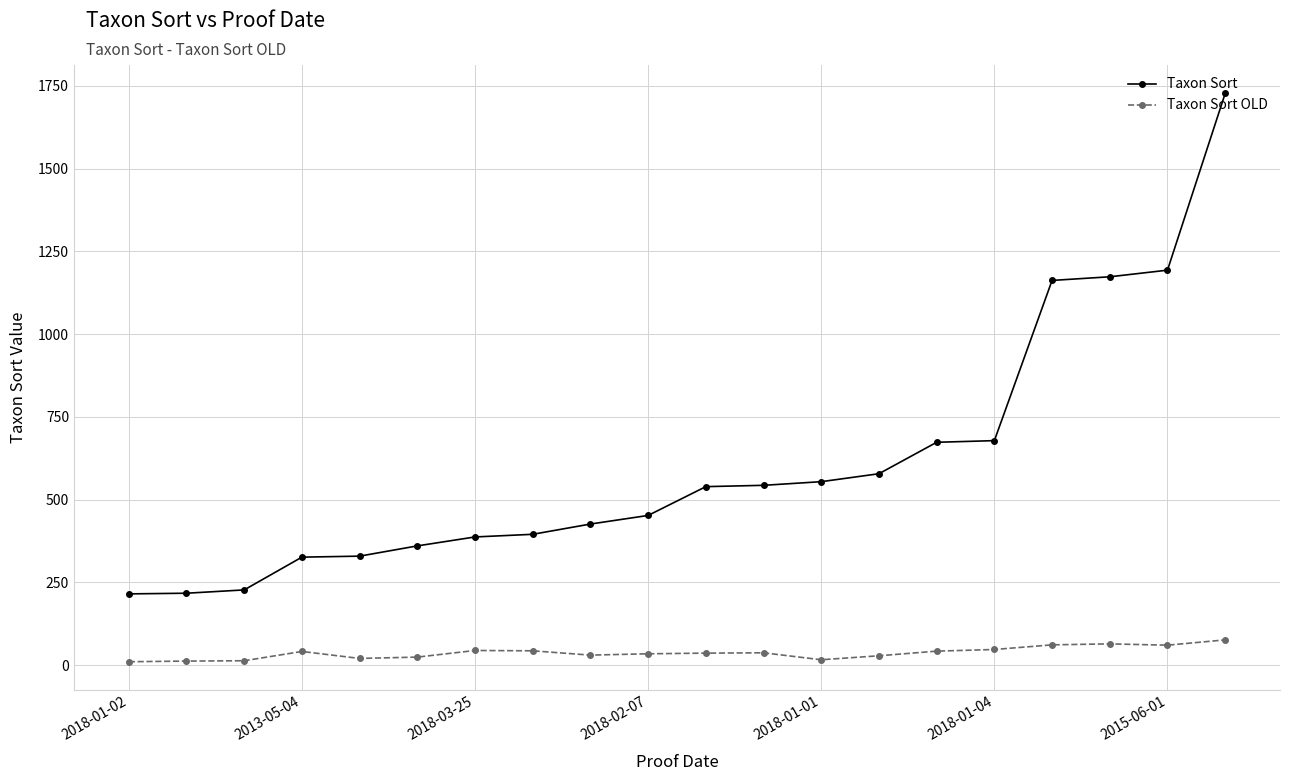

Which series has the largest total across all categories?

Taxon Sort